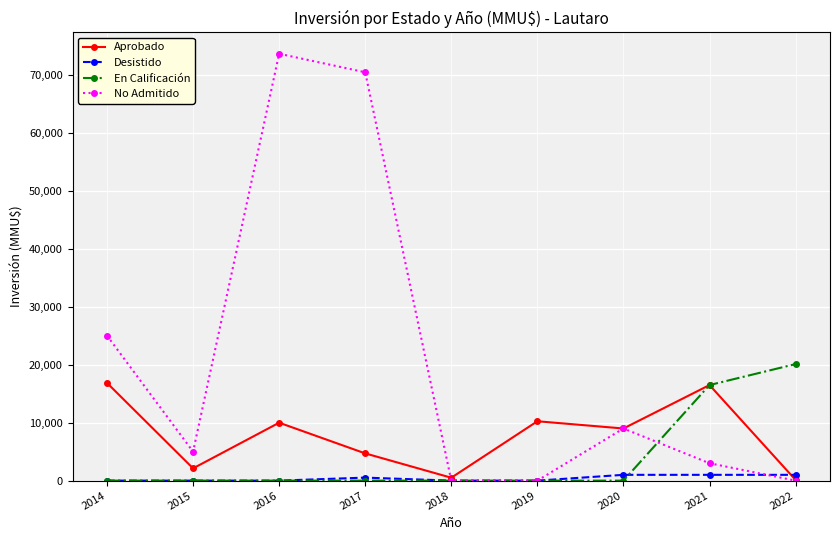

Rank the series by their maximum value, from lowest to highest.

Desistido, Aprobado, En Calificación, No Admitido